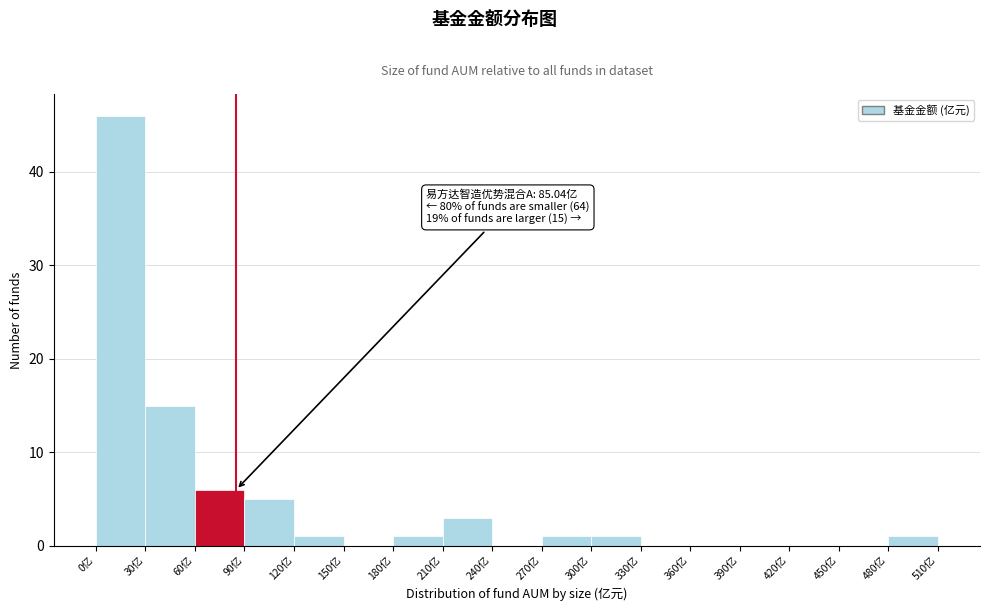

Over which range of the x-axis is the bar tallest?

0 to 30